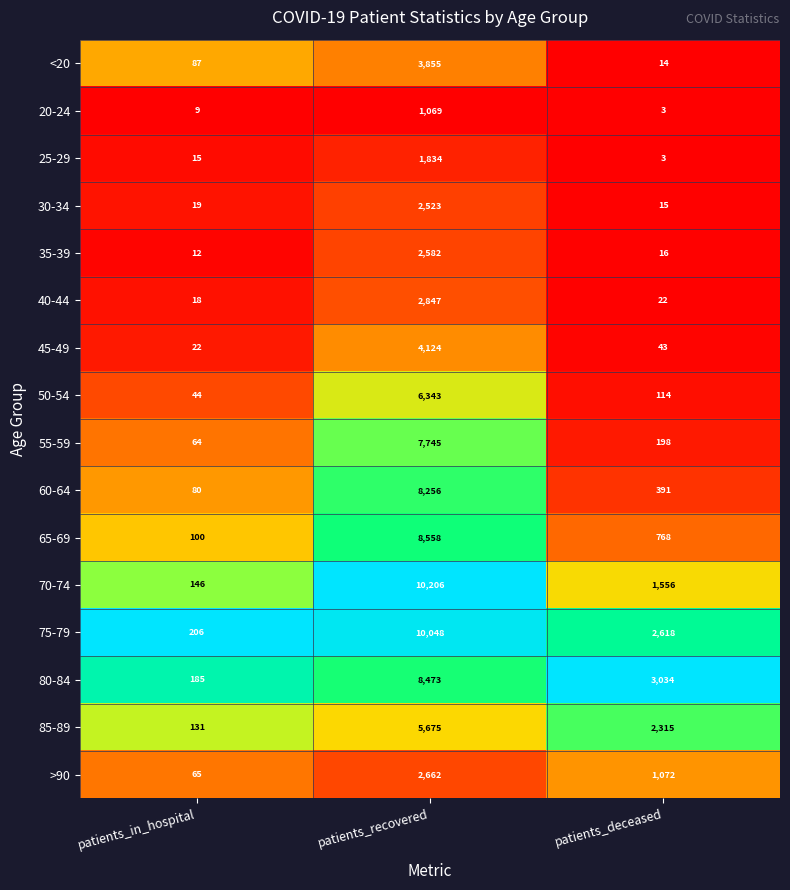

What is the difference between the maximum and minimum values in the >90 series?

2597